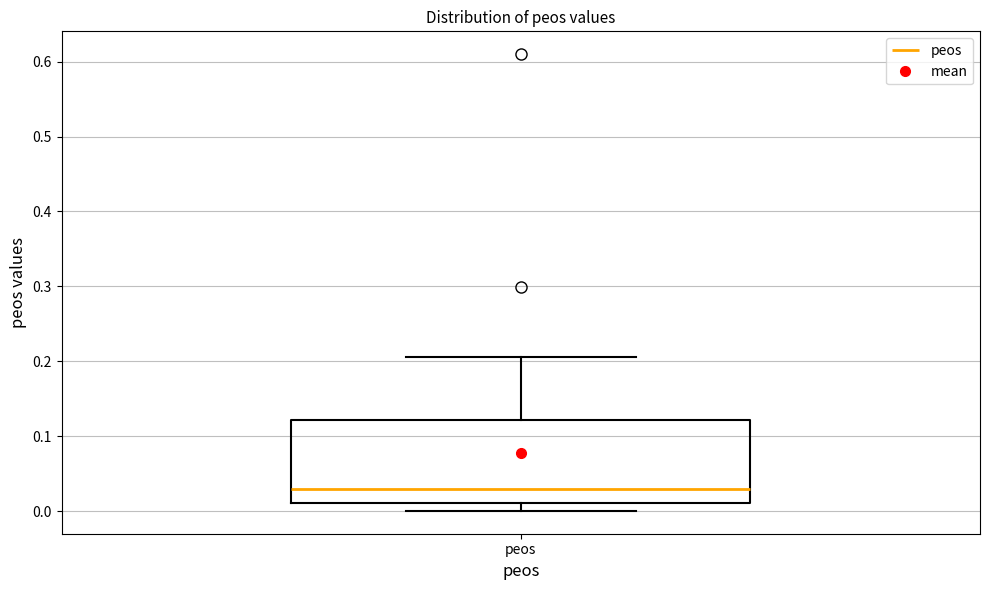

Where does the upper whisker of the box for peos end on the y-axis? The values are not printed on the chart, so give them approximately, as read against the axis.

0.21